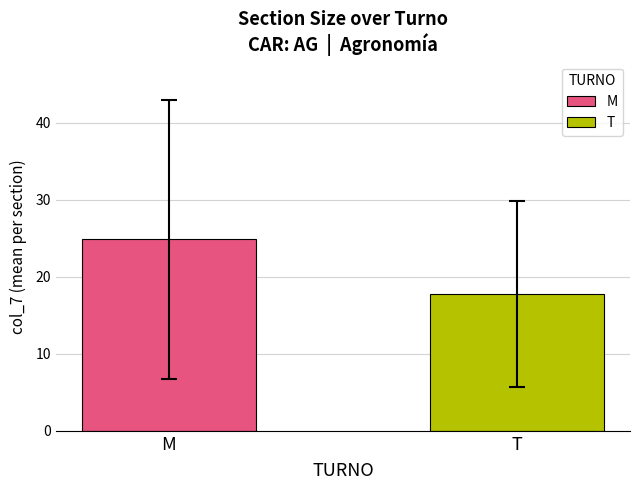

At which label is the value closest to 21?

T